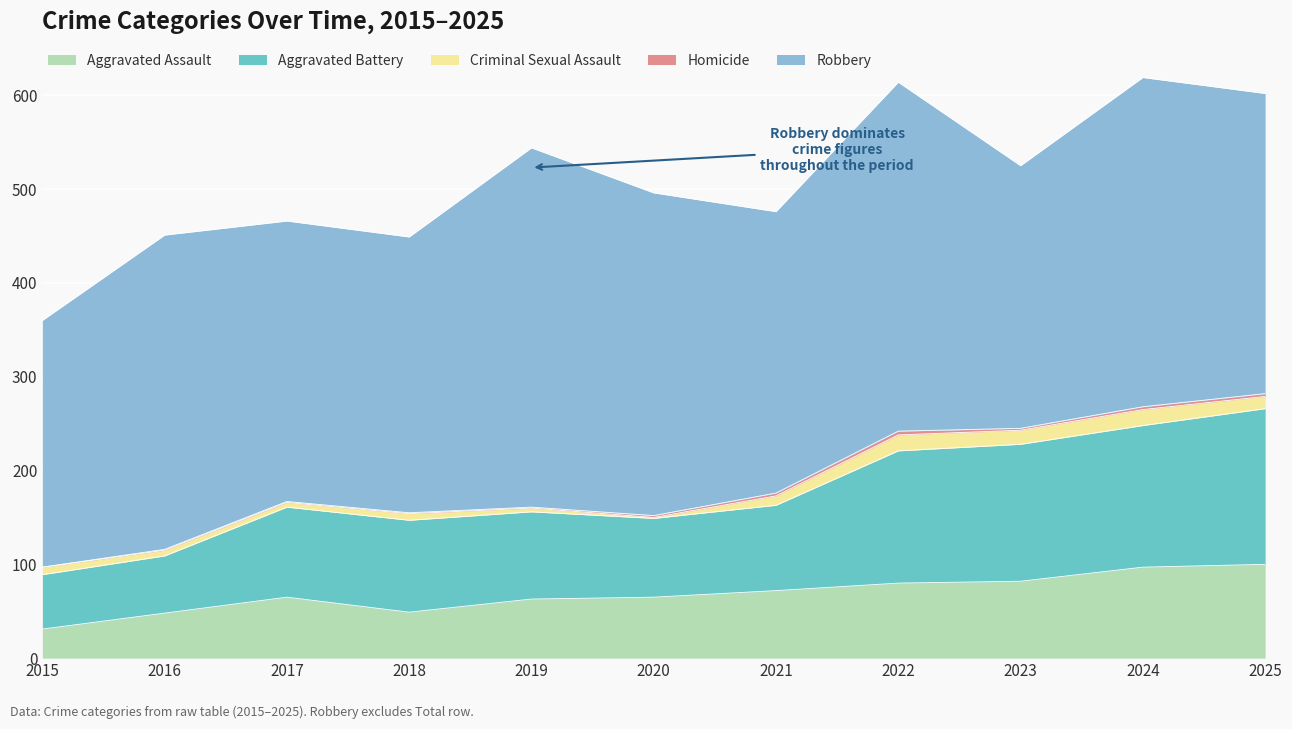

Which series has the widest spread of values?

Robbery